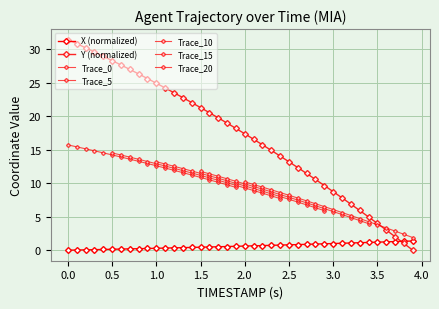

How many data points in X are above 0?

39